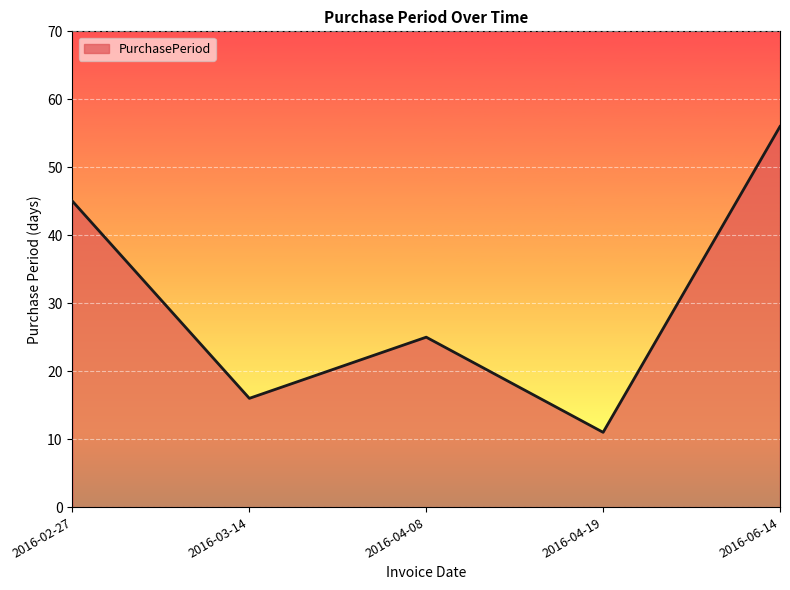

Does the chart display data point markers on the line(s)?

No